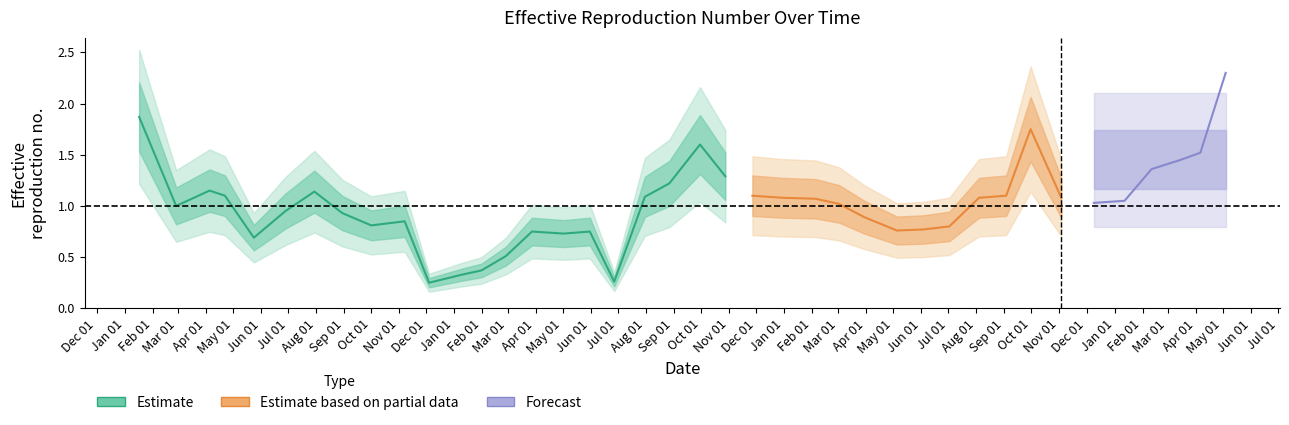

Does the chart display data point markers on the line(s)?

No